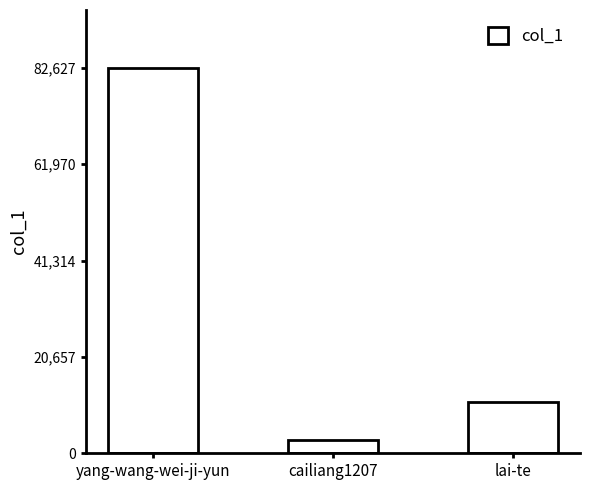

Reading right to left, transcribe all the data shown in this chart.

11060	2861	82627